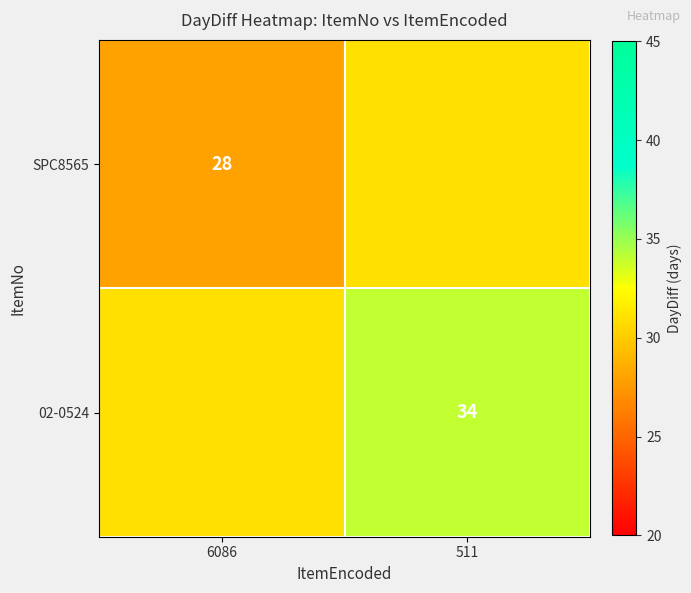

The value of SPC8565 at 6086 is 43. True or false?

False